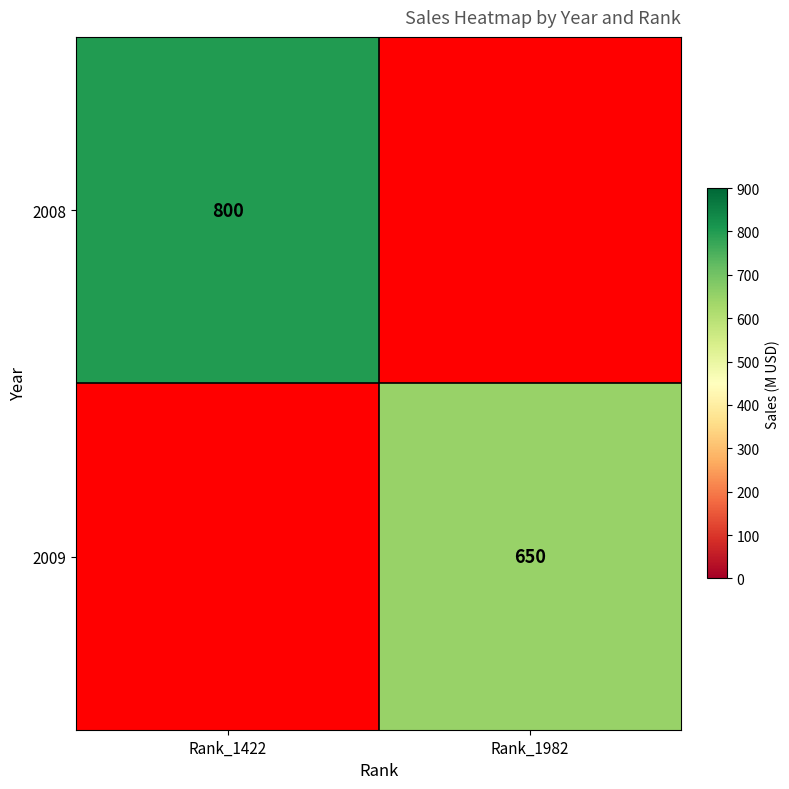

Is it true that 2008 equals 1121 at Rank_1422?

False